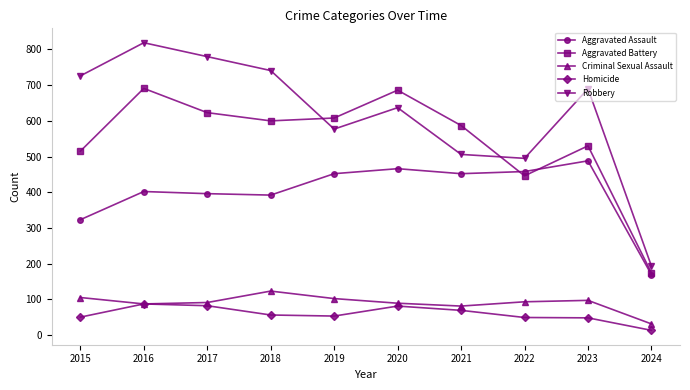

The Homicide series shows 23 at 2020. True or false?

False